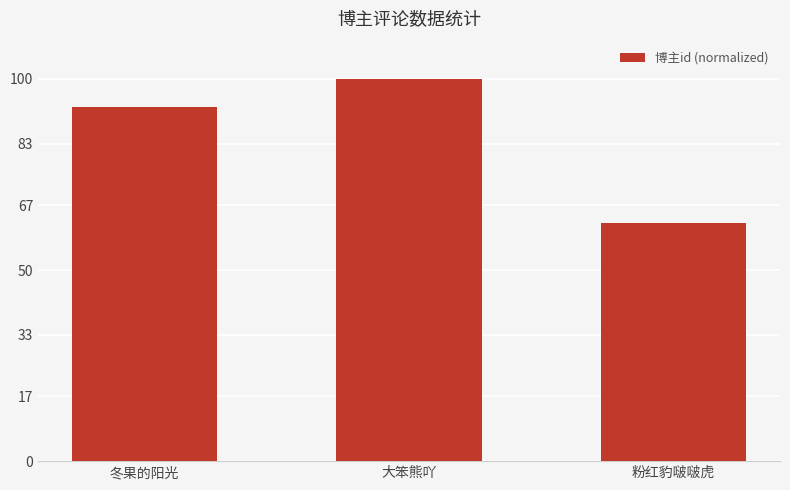

True or false: the data shows 92.6 at 冬果的阳光.

True